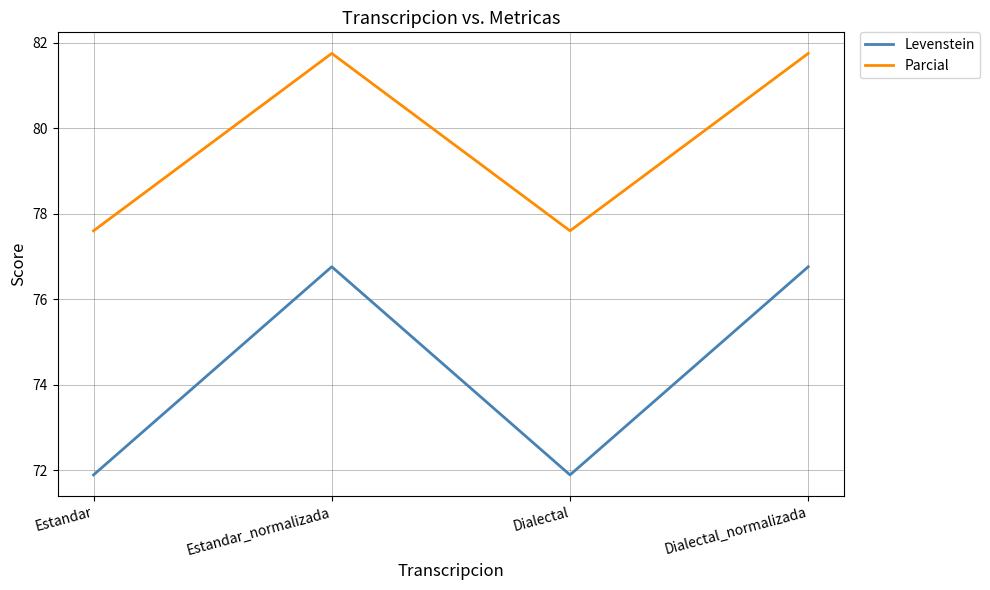

What is the difference between the Levenstein values at Dialectal_normalizada and Dialectal?

4.9